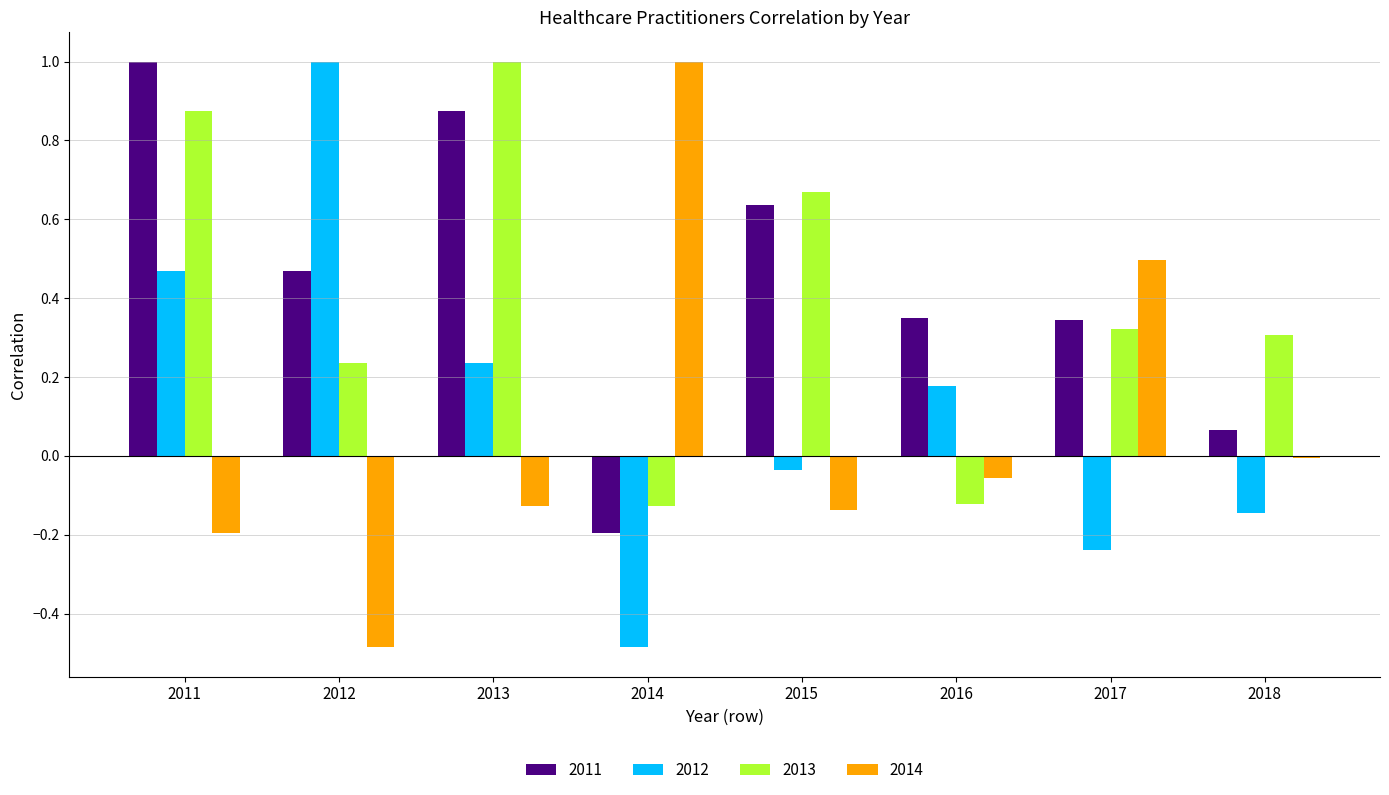

What is the difference between the highest and lowest values at 2011?

1.2